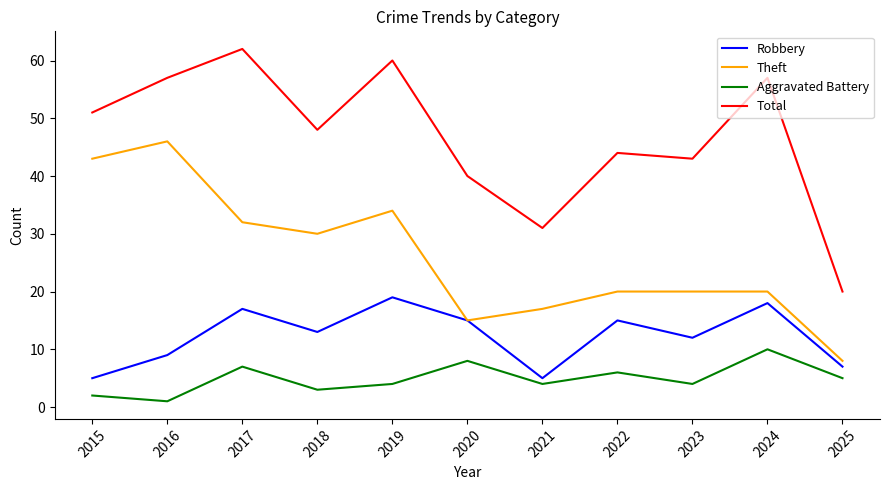

Is it true that Robbery equals 5 at 2018?

False